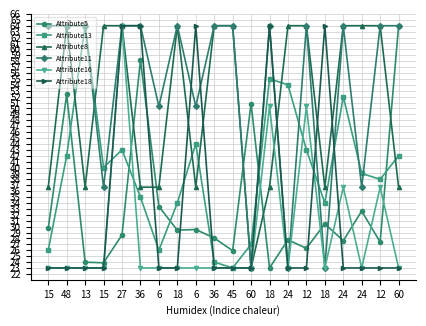

Reading left to right, list all the values displayed in this chart.

Attribute5: 29.7	52.4	24.0	23.9	28.6	58.1	33.4	29.4	29.5	28.1	25.9	50.8	23.0	27.8	26.3	30.5	27.6	32.6	27.4	64.0
Attribute13: 26.0	42.0	64.0	40.0	43.0	35.0	26.0	34.0	44.0	24.0	23.0	27.0	55.0	54.0	43.0	34.0	52.0	39.0	38.0	42.0
Attribute8: 36.7	64.0	36.7	64.0	64.0	36.7	36.7	64.0	36.7	64.0	64.0	23.0	36.7	64.0	64.0	36.7	64.0	64.0	64.0	36.7
Attribute11: 64.0	64.0	64.0	36.7	64.0	64.0	50.3	64.0	50.3	64.0	64.0	23.0	64.0	23.0	64.0	23.0	64.0	36.7	64.0	64.0
Attribute16: 23.0	23.0	23.0	23.0	64.0	23.0	23.0	23.0	23.0	23.0	23.0	23.0	50.3	23.0	50.3	23.0	36.7	23.0	36.7	23.0
Attribute18: 23.0	23.0	23.0	23.0	64.0	64.0	23.0	23.0	64.0	23.0	23.0	23.0	64.0	23.0	23.0	64.0	23.0	23.0	23.0	23.0